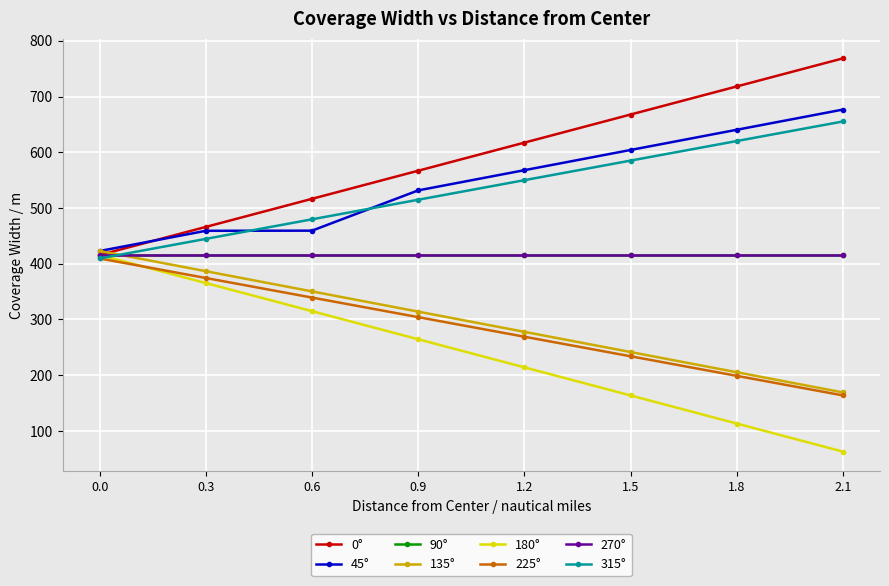

What is the label of the 7th point from the left?

1.8